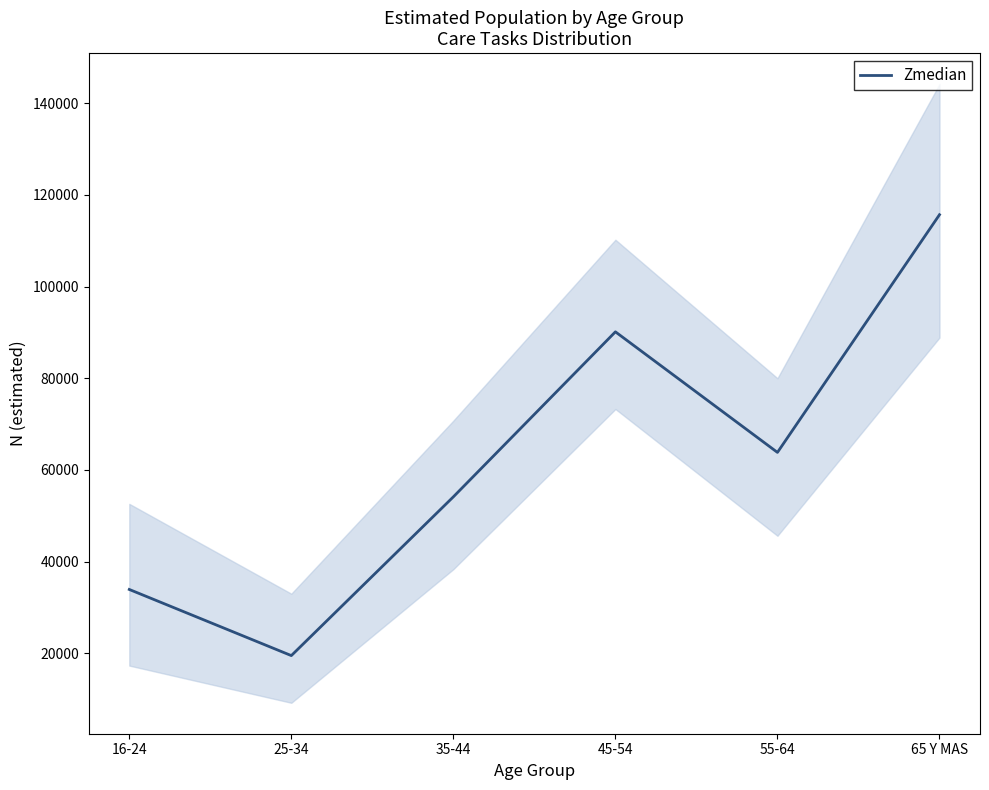

Rank the categories by value from highest to lowest.

65 Y MAS, 45-54, 55-64, 35-44, 16-24, 25-34